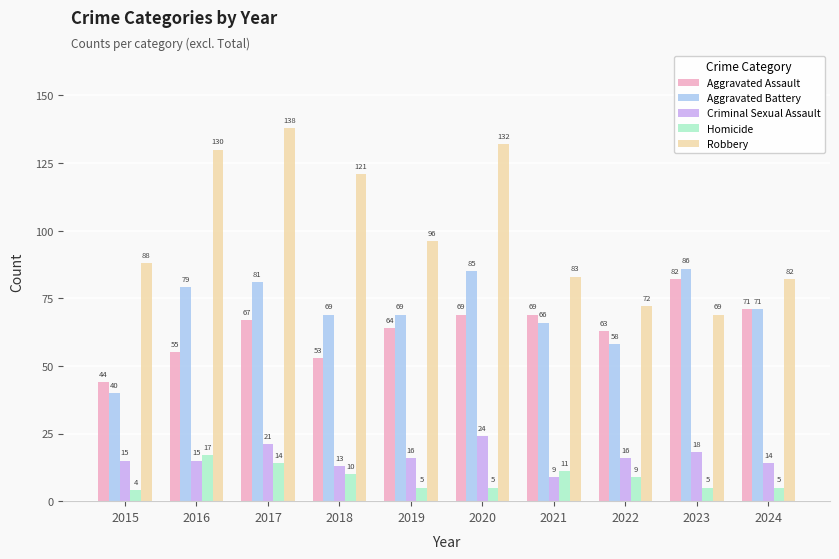

How many series are shown in this chart?

5